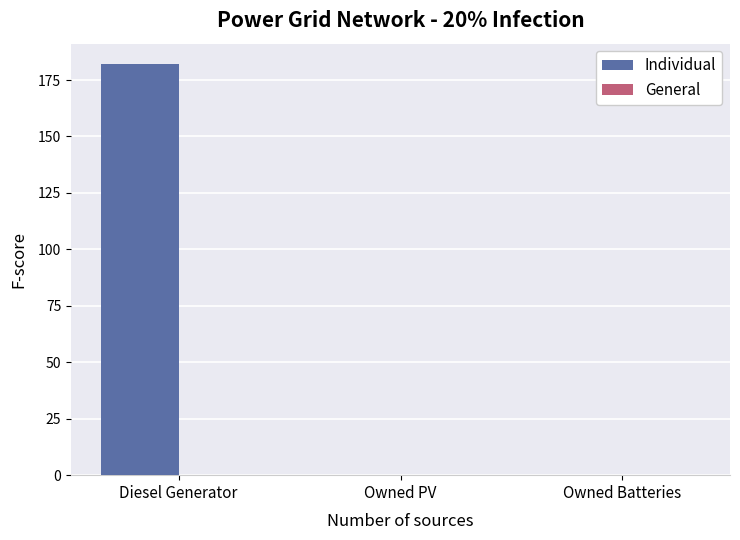

What is the change in value from Diesel Generator to Owned PV?

-182